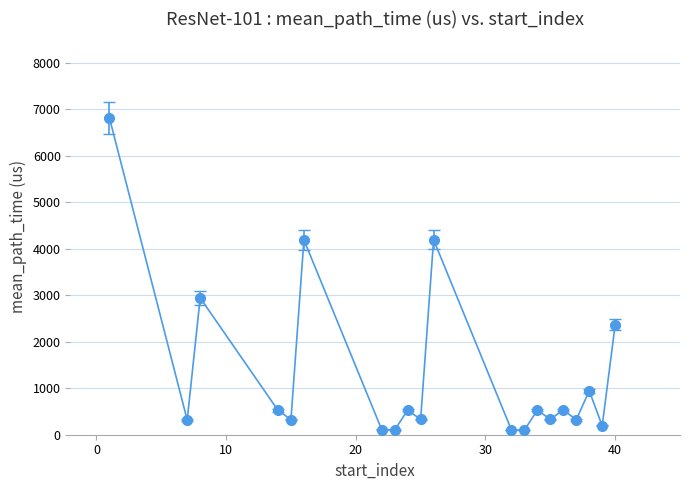

How many points are lower than both their immediate neighbors (excluding endpoints)?

8